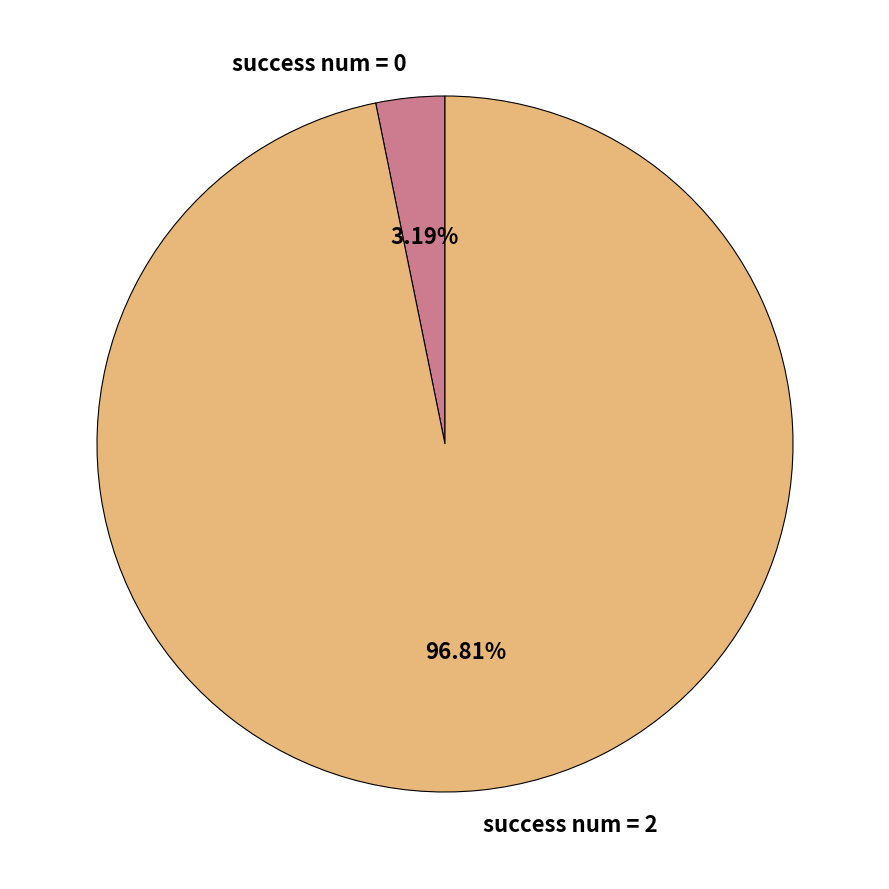

Count the number of slices in the pie.

2